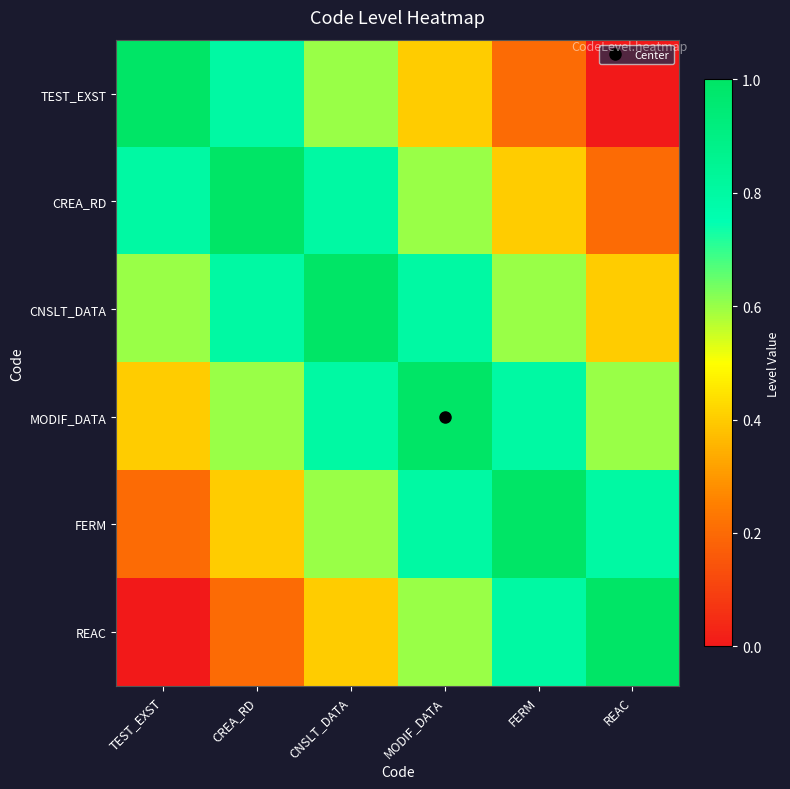

Rank the series by their maximum value, from lowest to highest.

TEST_EXST, CREA_RD, CNSLT_DATA, MODIF_DATA, FERM, REAC